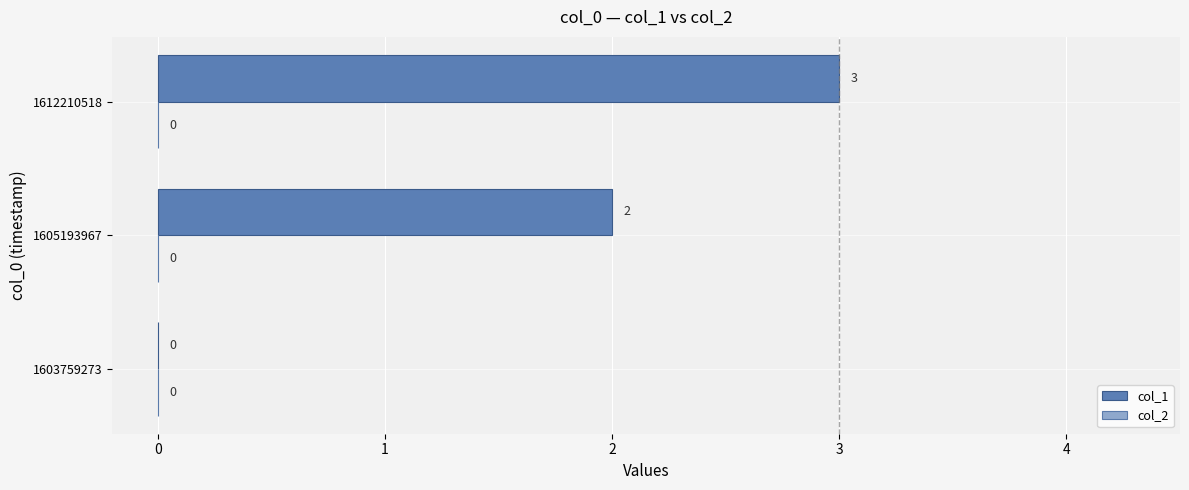

Reading bottom to top, transcribe all the data shown in this chart.

1603759273=0	1605193967=2	1612210518=3